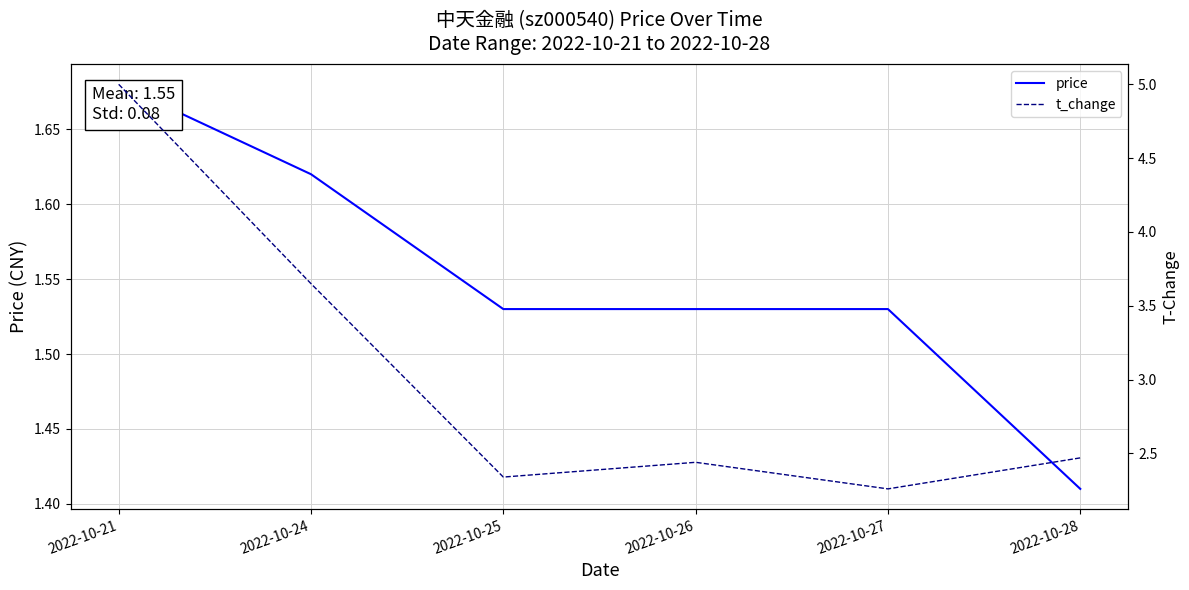

True or false: price and t_change cross at least once.

False